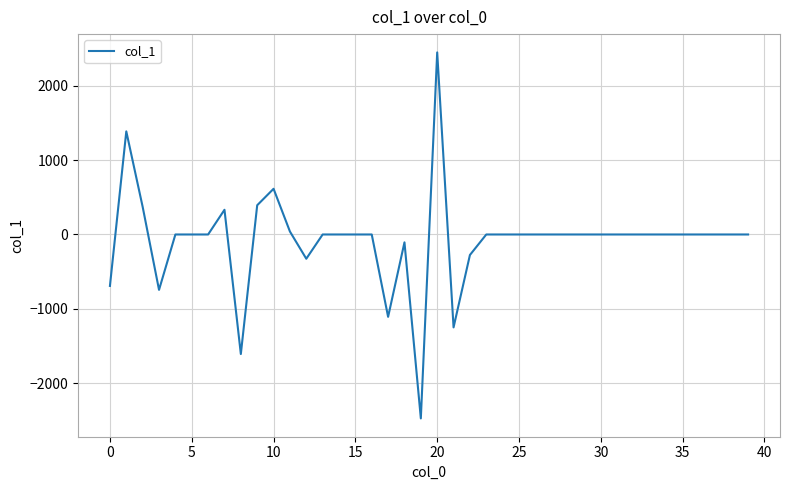

What is the difference between the maximum and minimum values?

4926.9